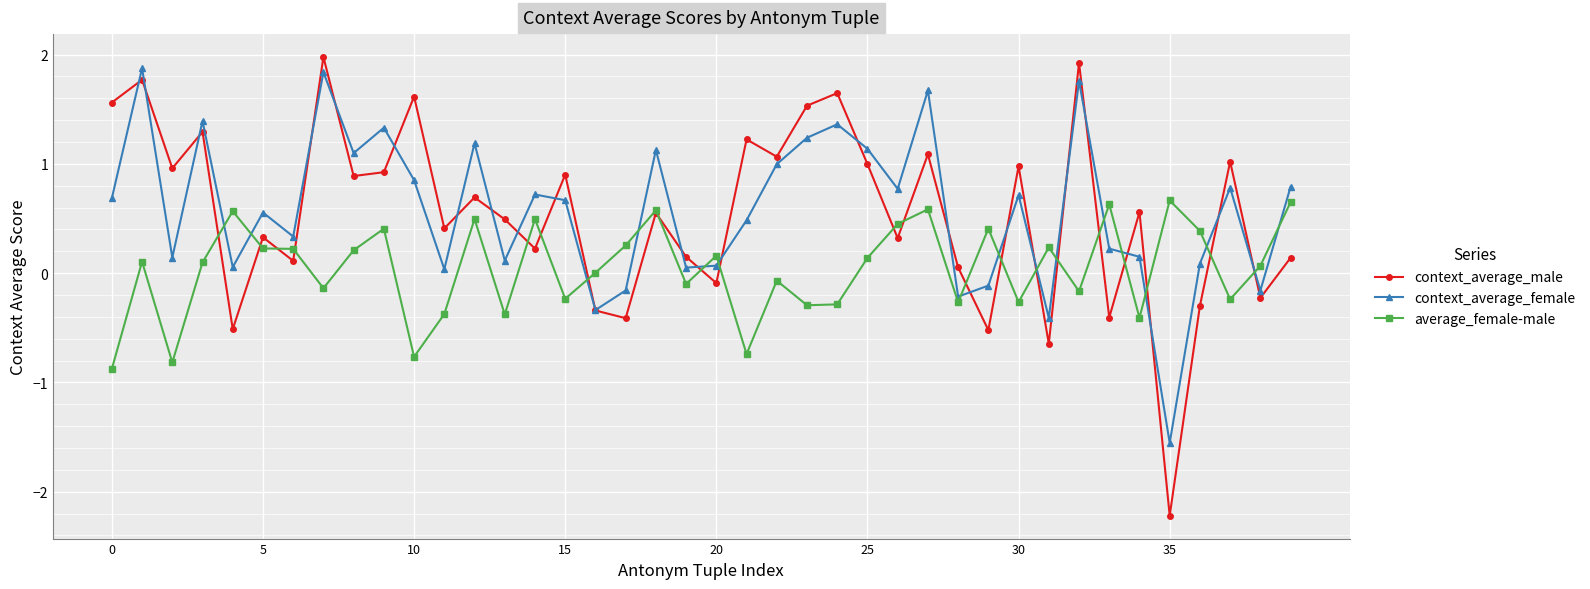

What is the value of the context_average_female point at the 27th from the left?

0.8